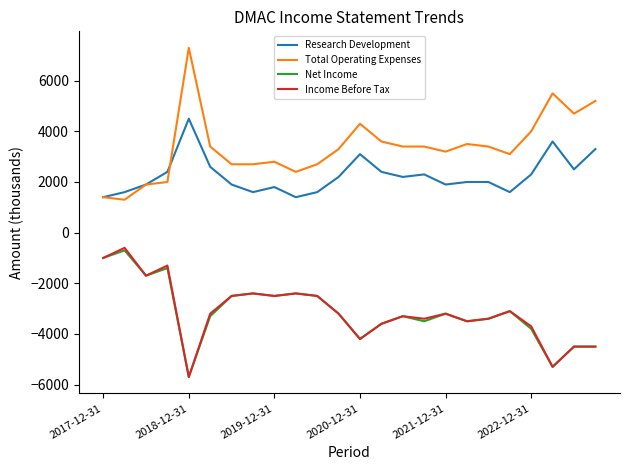

What is the lowest value of the Total Operating Expenses series?

1300